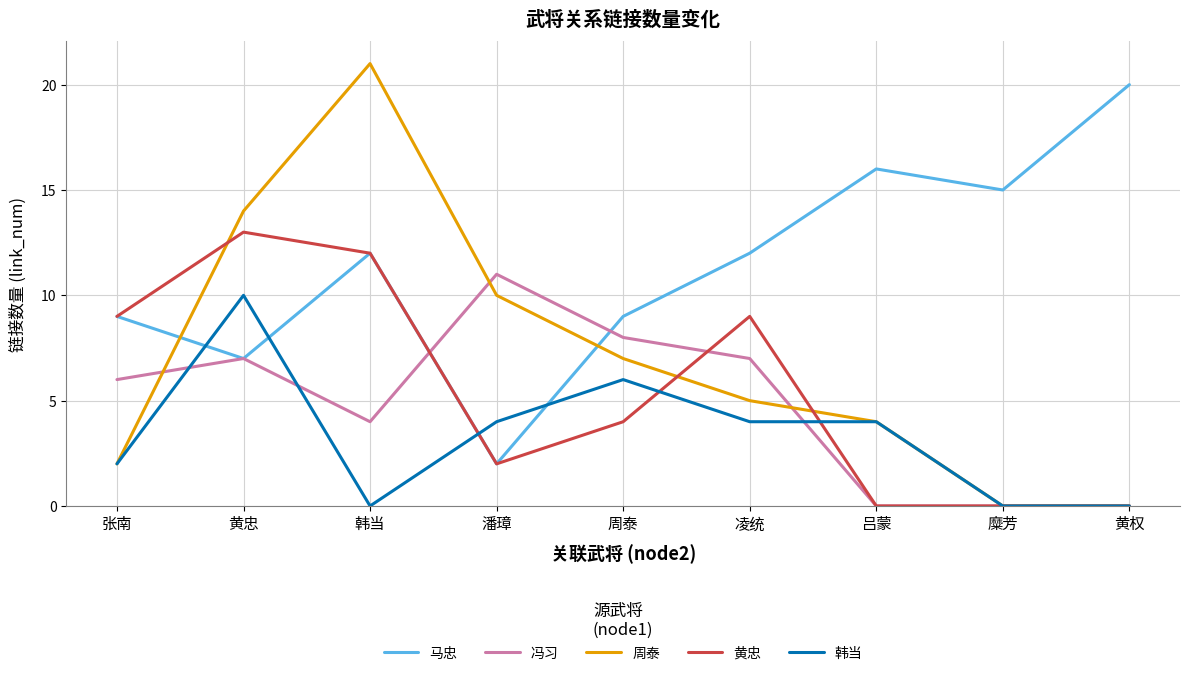

Reading left to right, what are all the values shown in this chart?

马忠: 张南=9	黄忠=7	韩当=12	潘璋=2	周泰=9	凌统=12	吕蒙=16	糜芳=15	黄权=20
冯习: 张南=6	黄忠=7	韩当=4	潘璋=11	周泰=8	凌统=7	吕蒙=0	糜芳=0	黄权=0
周泰: 张南=2	黄忠=14	韩当=21	潘璋=10	周泰=7	凌统=5	吕蒙=4	糜芳=0	黄权=0
黄忠: 张南=9	黄忠=13	韩当=12	潘璋=2	周泰=4	凌统=9	吕蒙=0	糜芳=0	黄权=0
韩当: 张南=2	黄忠=10	韩当=0	潘璋=4	周泰=6	凌统=4	吕蒙=4	糜芳=0	黄权=0